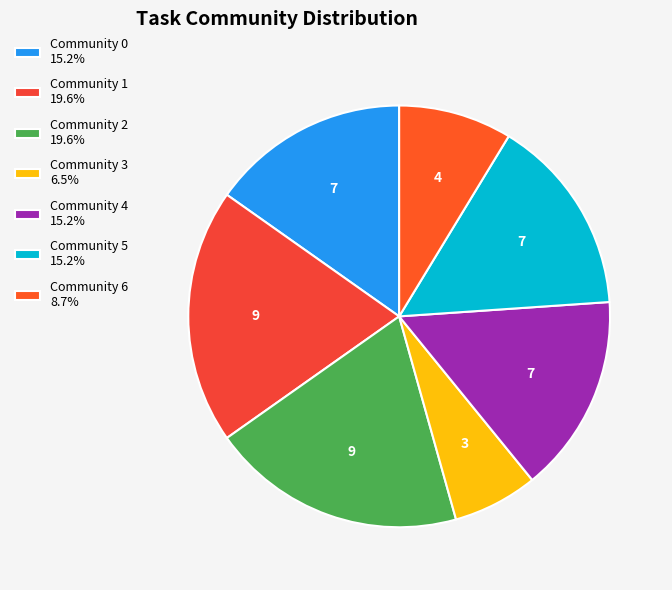

What is the largest slice in the pie chart?

Community 1